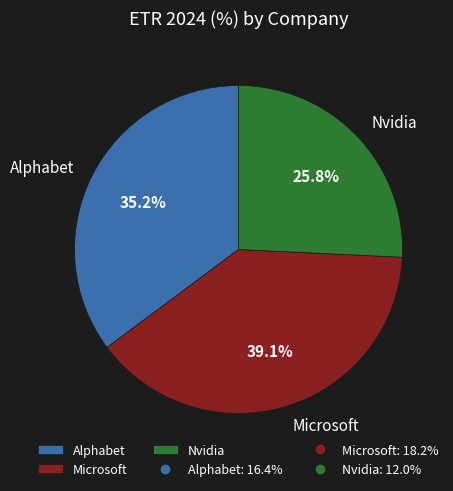

To the nearest percent, what is the average slice percentage?

33%